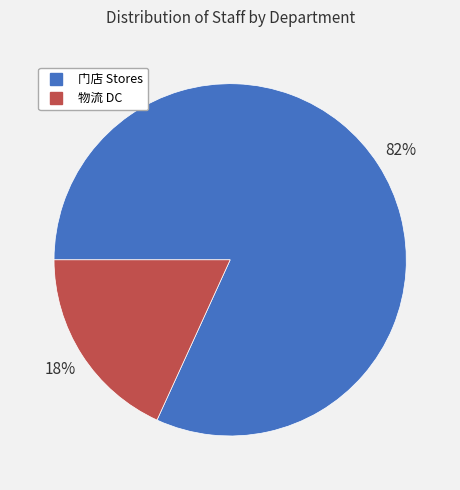

Rank the categories by value from highest to lowest.

门店 Stores, 物流 DC